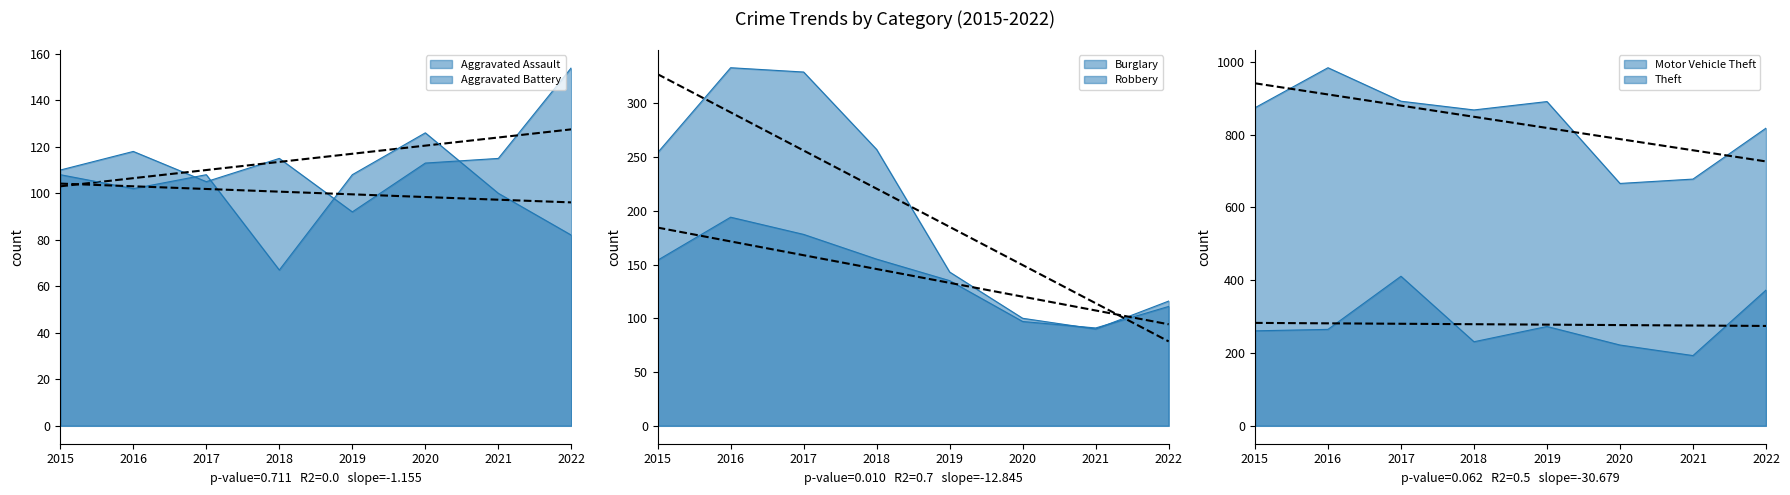

What is the difference between the maximum and minimum values in the Aggravated Battery series?

59